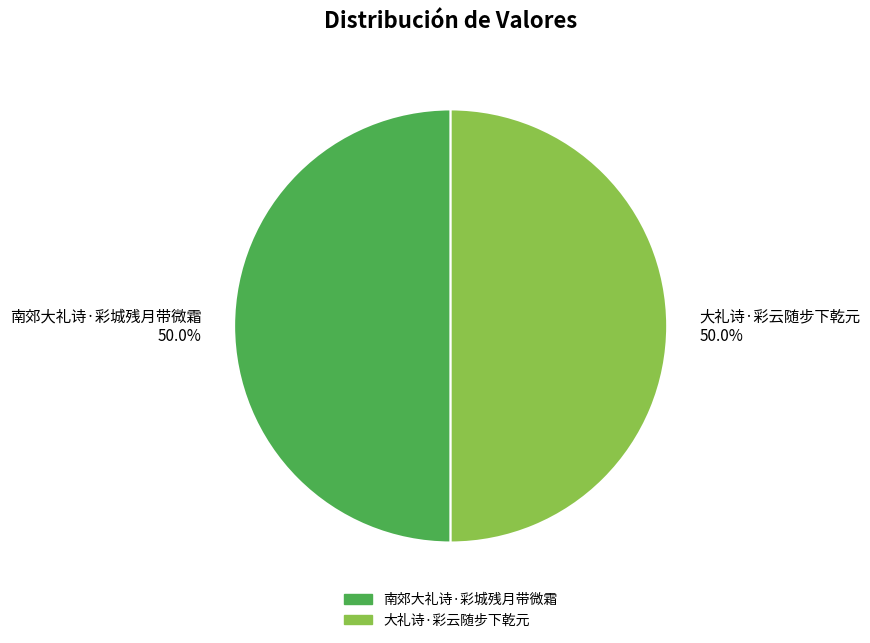

Approximately how many times larger is the value at 大礼诗·彩云随步下乾元 compared to 南郊大礼诗·彩城残月带微霜?

1.0